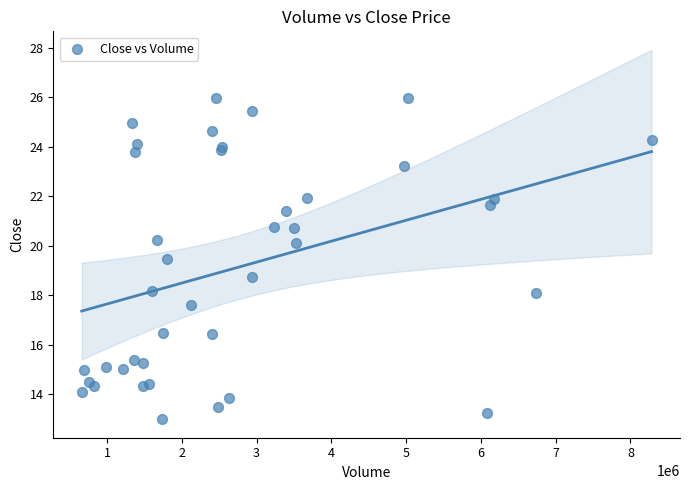

What Y value in the scatter plot is closest to 19?

18.8